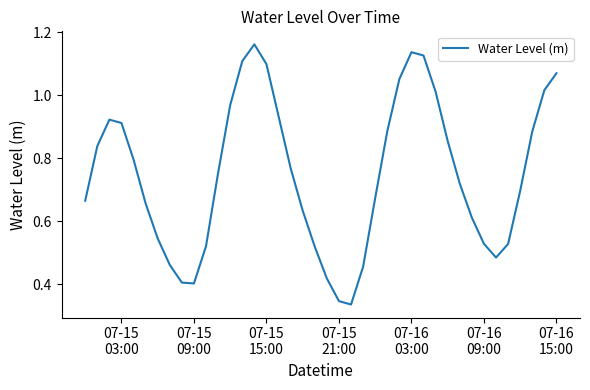

Does the chart have visible grid lines?

No